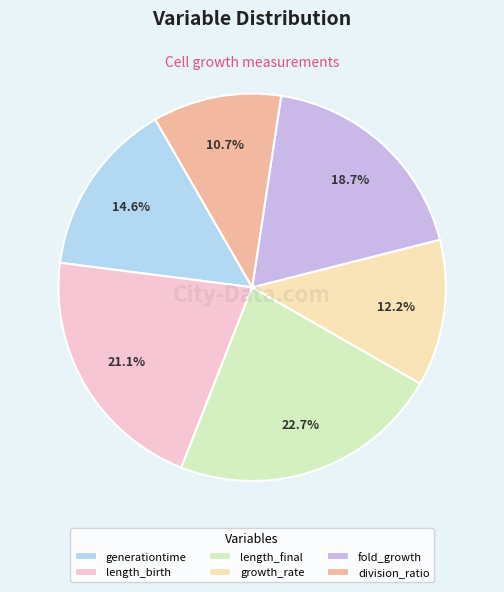

Which category has the smallest portion of the pie?

division_ratio